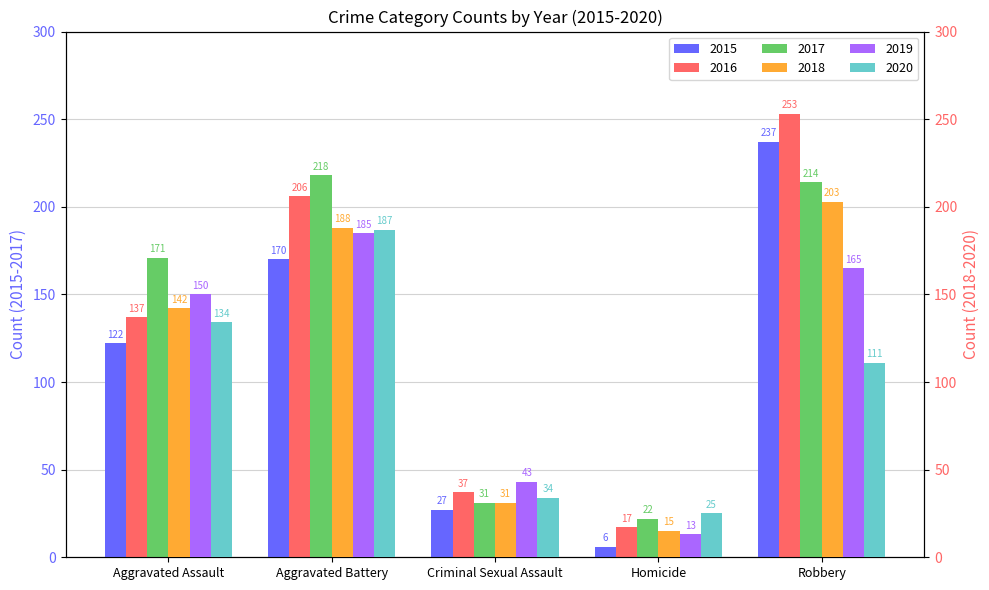

What is the difference between the 2020 values at Aggravated Battery and Robbery?

76